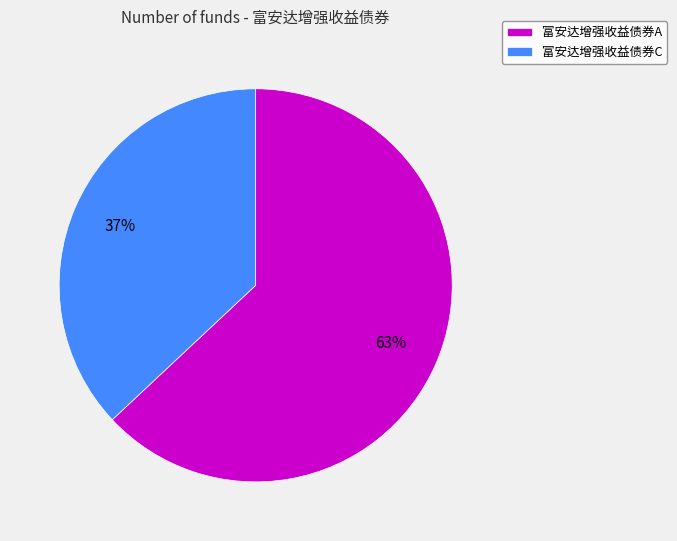

Is 富安达增强收益债券A the majority of the pie?

Yes